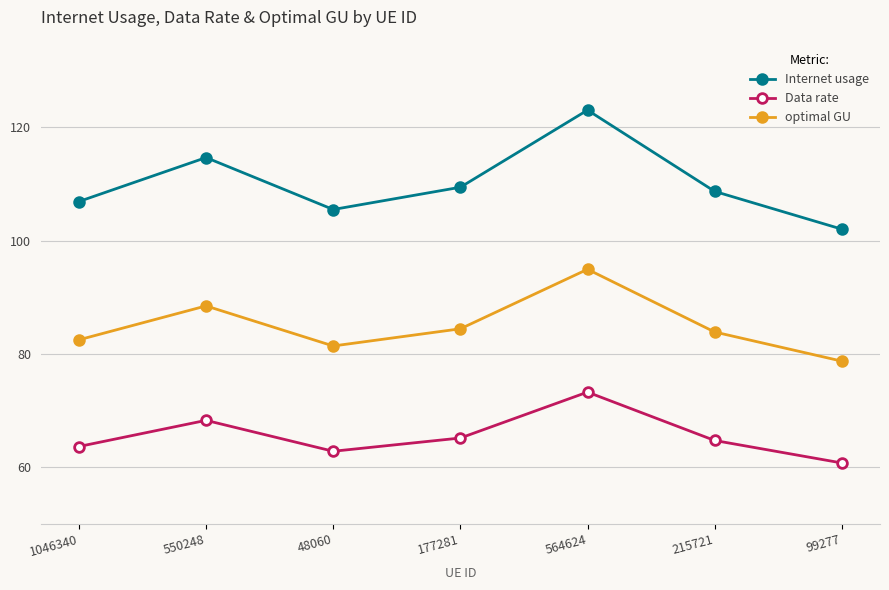

In optimal GU, how many points are lower than both neighbors (excluding endpoints)?

1